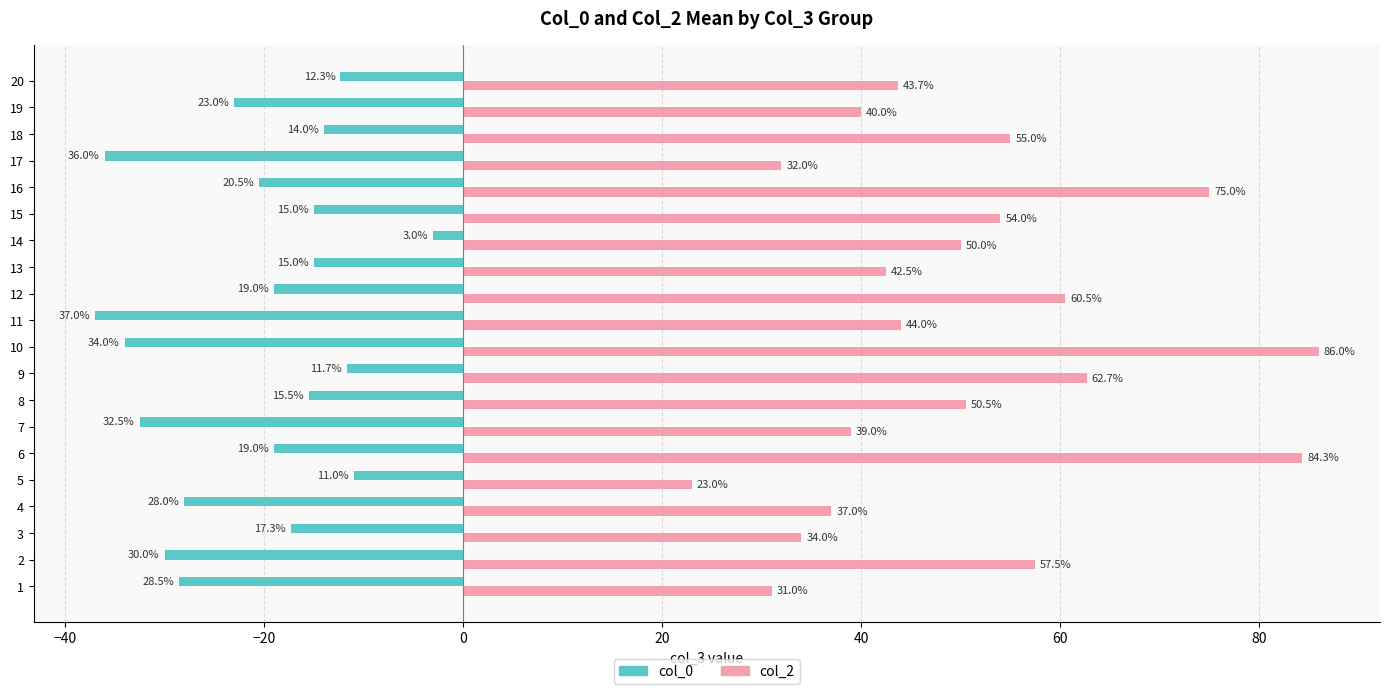

Is the value of col_2 at 20 greater than the value of col_0 at 17?

Yes